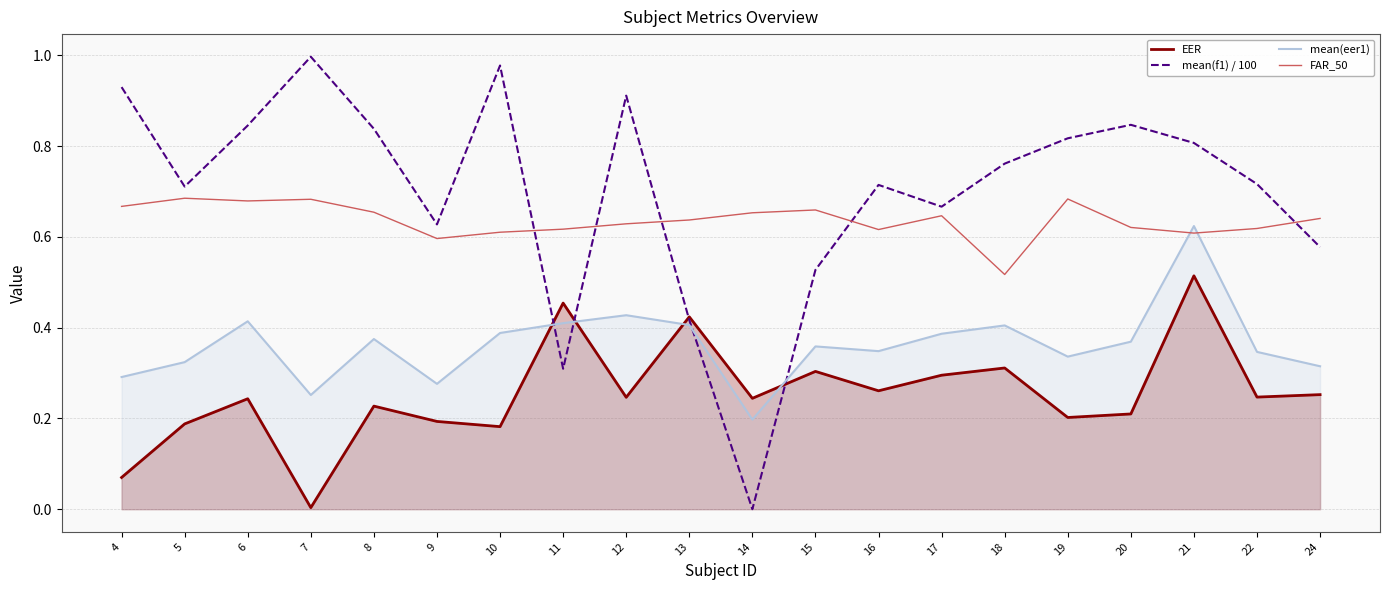

What is the difference between the EER values at 14 and 5?

0.1